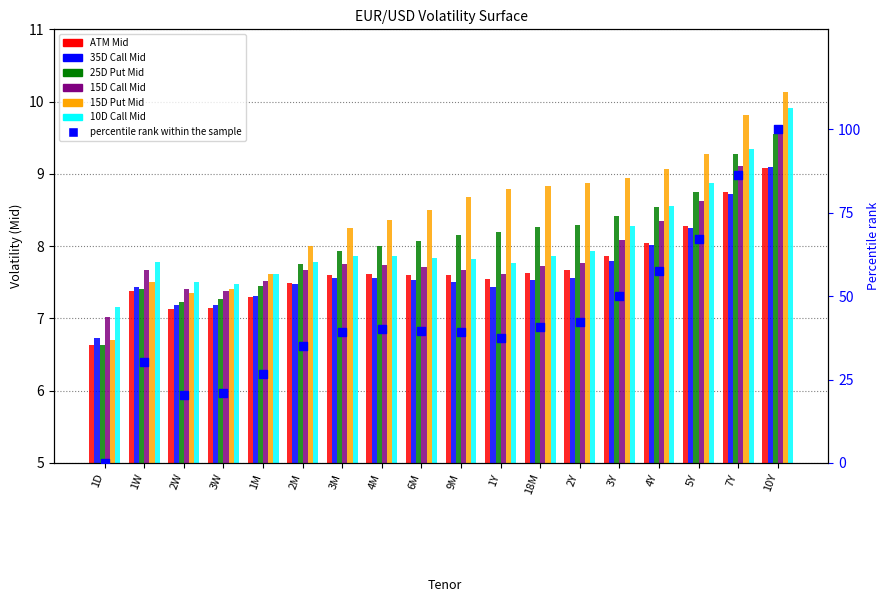

Which series contains the highest Y value?

15D Put Mid